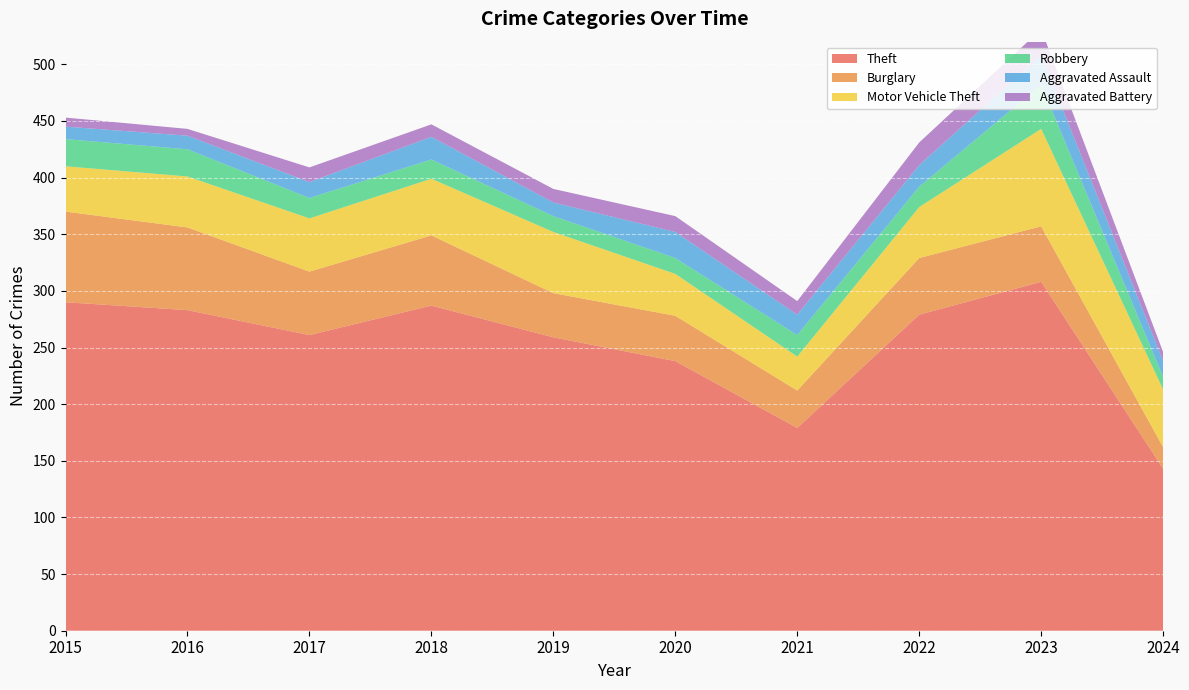

Reading right to left, extract all data points from this chart.

Theft: 2024=143	2023=308	2022=279	2021=179	2020=238	2019=259	2018=287	2017=261	2016=283	2015=290
Burglary: 2024=19	2023=49	2022=50	2021=33	2020=40	2019=39	2018=62	2017=56	2016=73	2015=80
Motor Vehicle Theft: 2024=51	2023=86	2022=45	2021=30	2020=37	2019=54	2018=50	2017=47	2016=45	2015=40
Robbery: 2024=11	2023=39	2022=18	2021=19	2020=14	2019=14	2018=17	2017=18	2016=24	2015=24
Aggravated Assault: 2024=14	2023=26	2022=19	2021=18	2020=23	2019=12	2018=20	2017=14	2016=12	2015=11
Aggravated Battery: 2024=8	2023=23	2022=20	2021=12	2020=14	2019=12	2018=11	2017=13	2016=6	2015=8